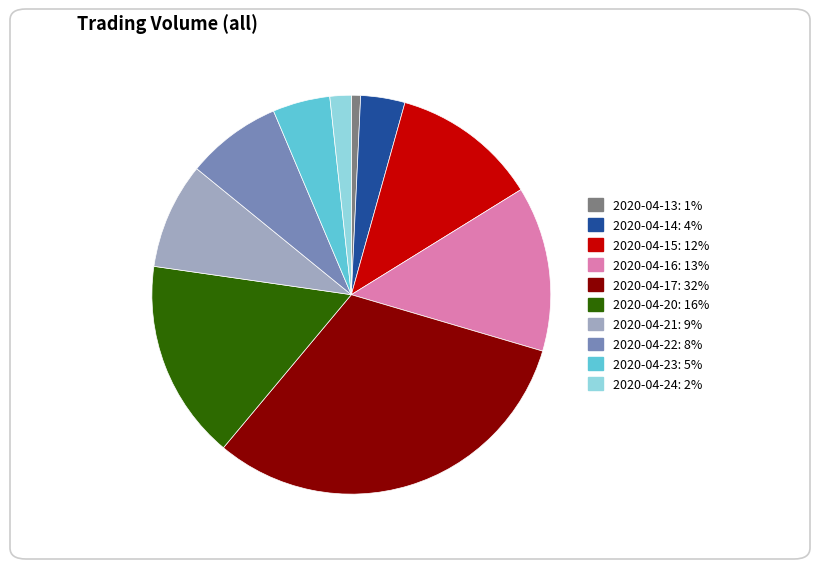

Rank the categories by value from highest to lowest.

2020-04-17, 2020-04-20, 2020-04-16, 2020-04-15, 2020-04-21, 2020-04-22, 2020-04-23, 2020-04-14, 2020-04-24, 2020-04-13